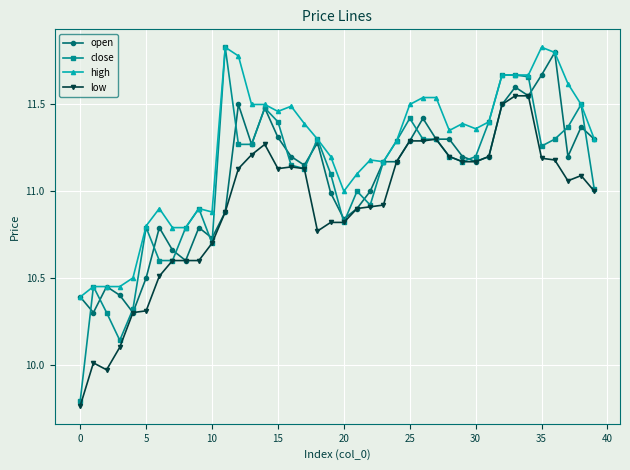

True or false: low has more than 0 interior local peaks.

True